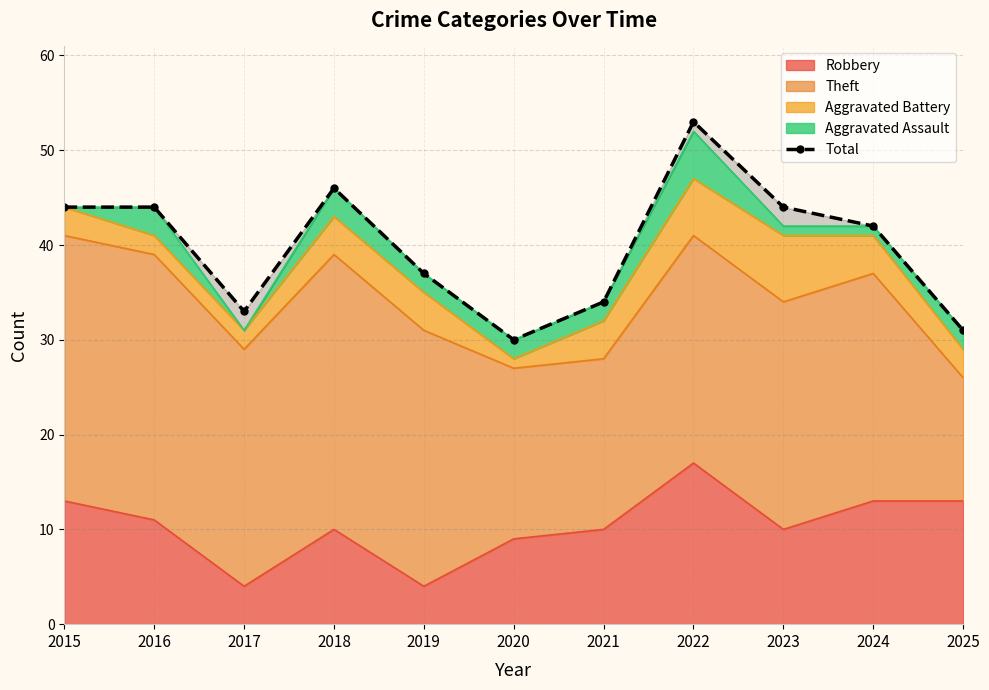

The value of Robbery at 2024 is 22. True or false?

False